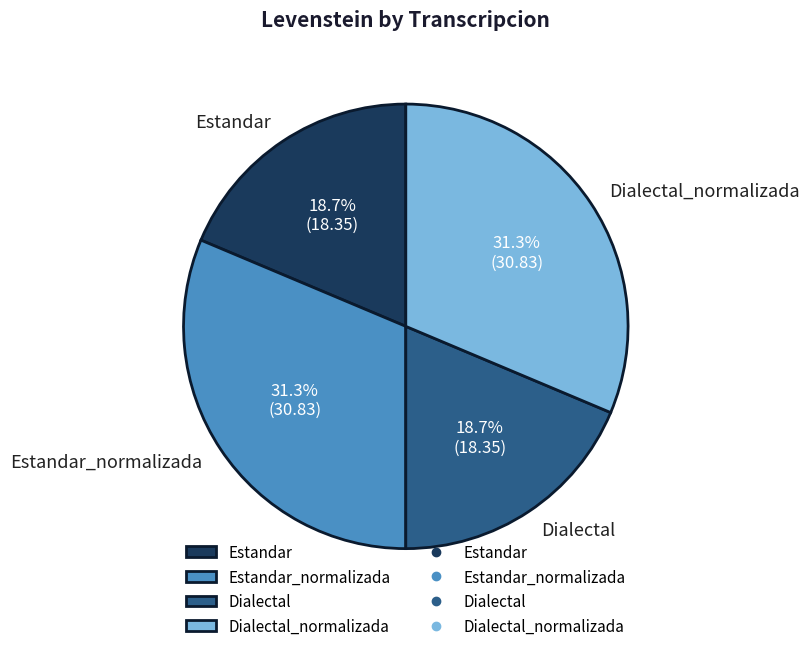

What percentage is the Dialectal_normalizada slice, to the nearest percent?

31%